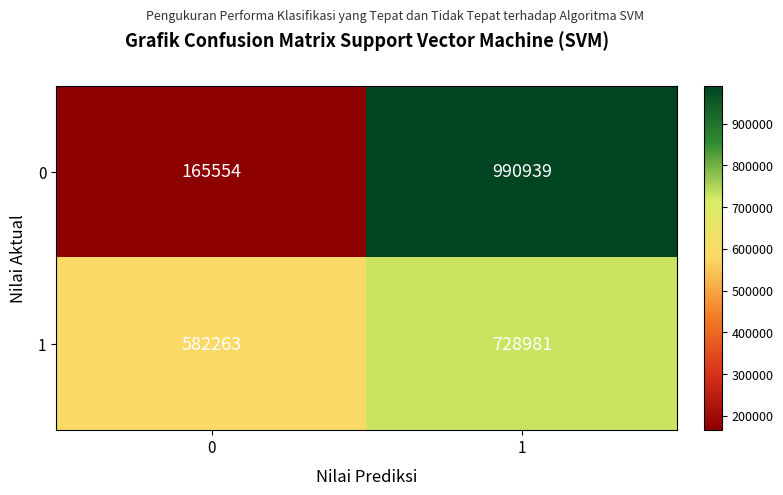

Read the 0 value at 0.

165554